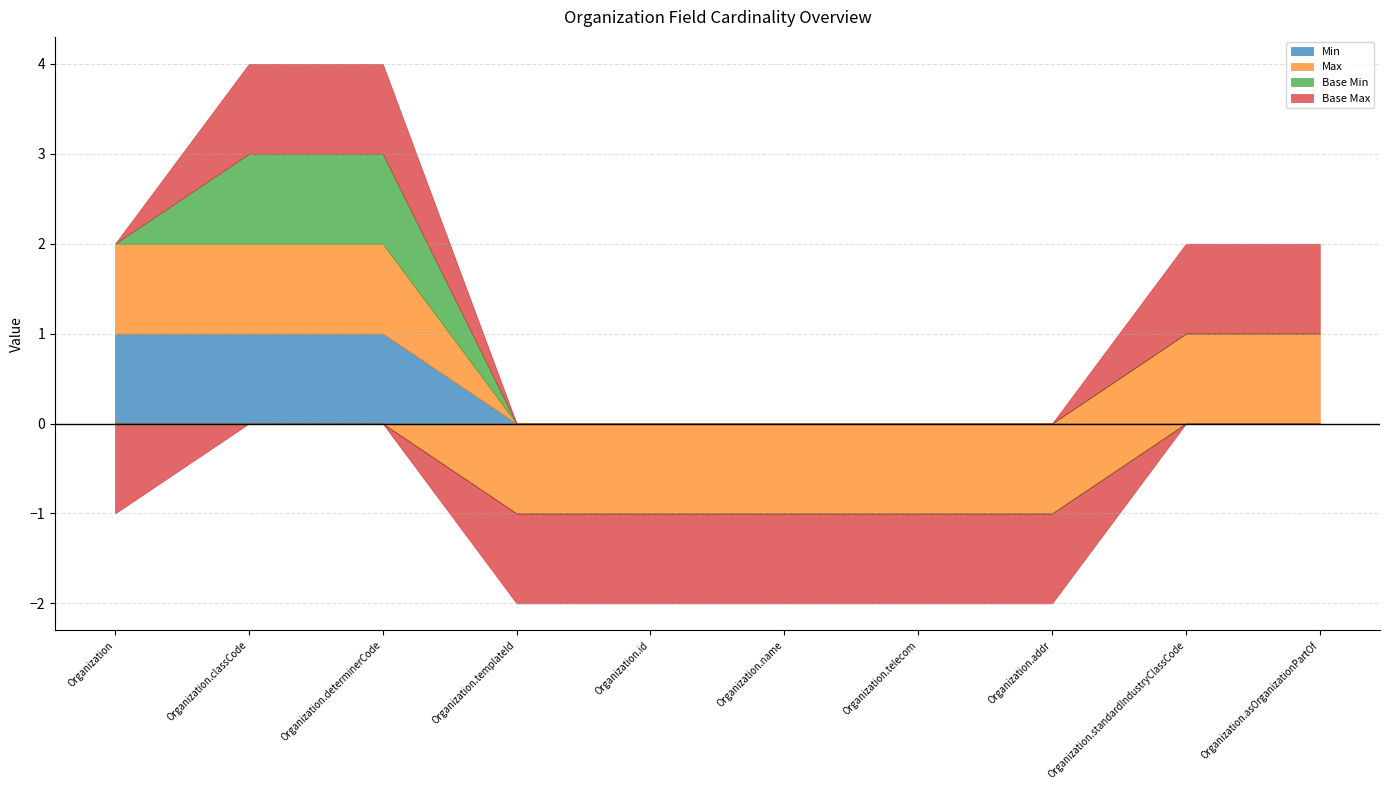

Which series has the largest range (max minus min)?

Max